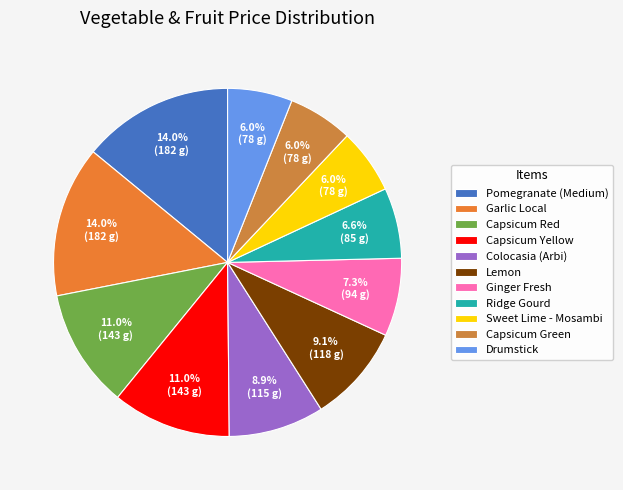

Rank the categories by value from lowest to highest.

Sweet Lime - Mosambi, Capsicum Green, Drumstick, Ridge Gourd, Ginger Fresh, Colocasia (Arbi), Lemon, Capsicum Red, Capsicum Yellow, Pomegranate (Medium), Garlic Local